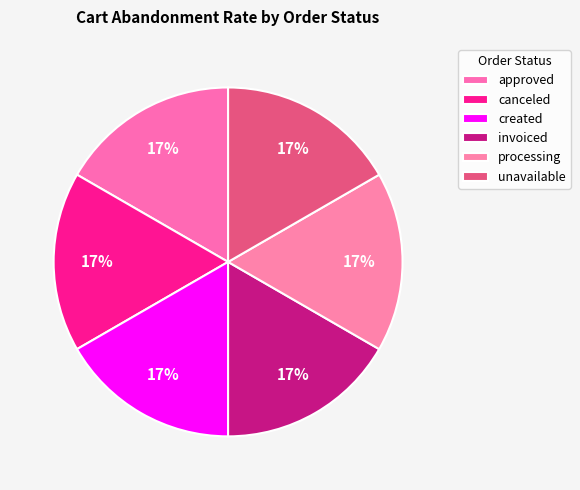

Count the number of slices in the pie.

6